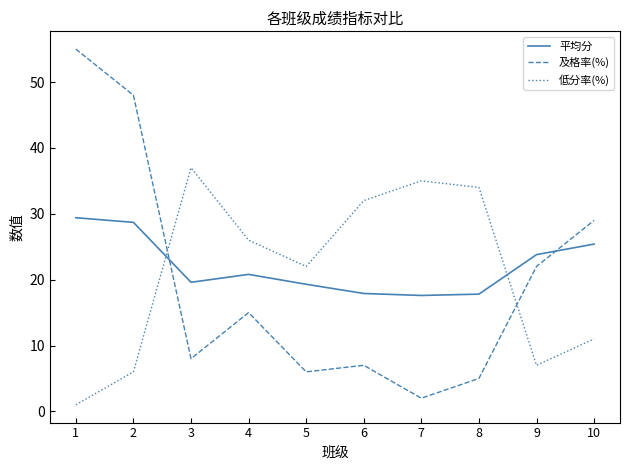

Is the value of 平均分 at 4 greater than the value of 及格率(%) at 4?

Yes